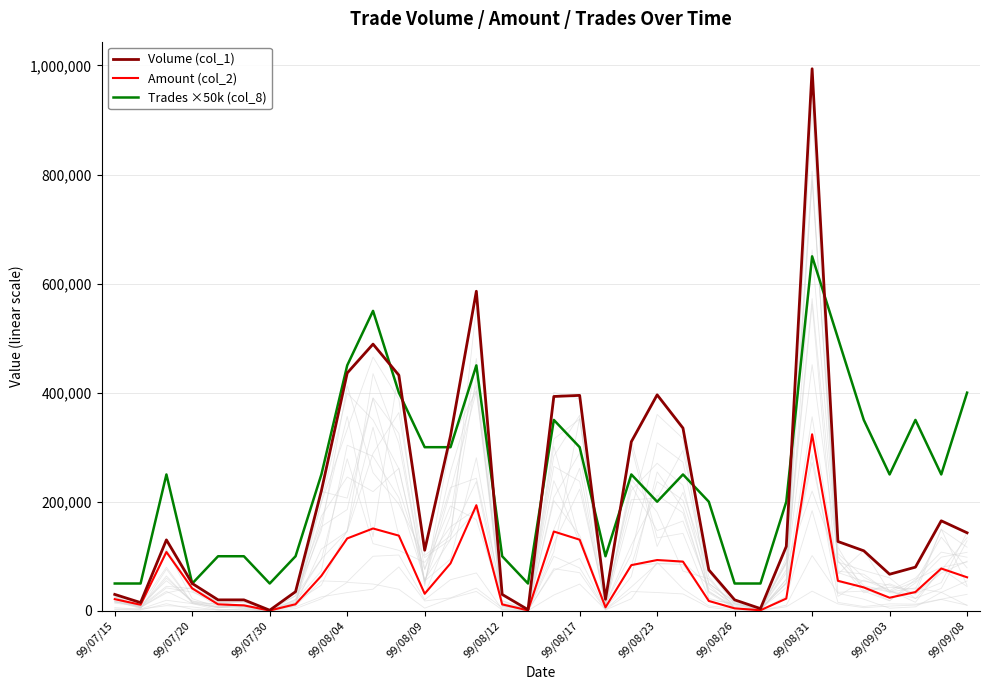

True or false: Volume (col_1) has more than 2 interior local peaks.

True